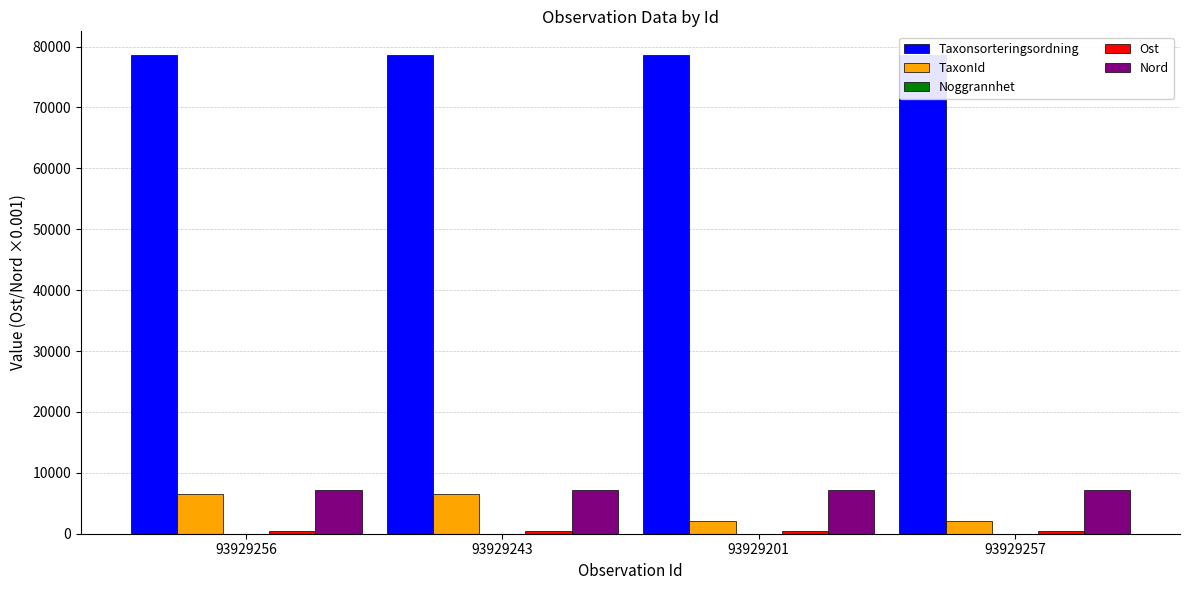

The value of Taxonsorteringsordning at 93929257 is 78570.0. True or false?

True